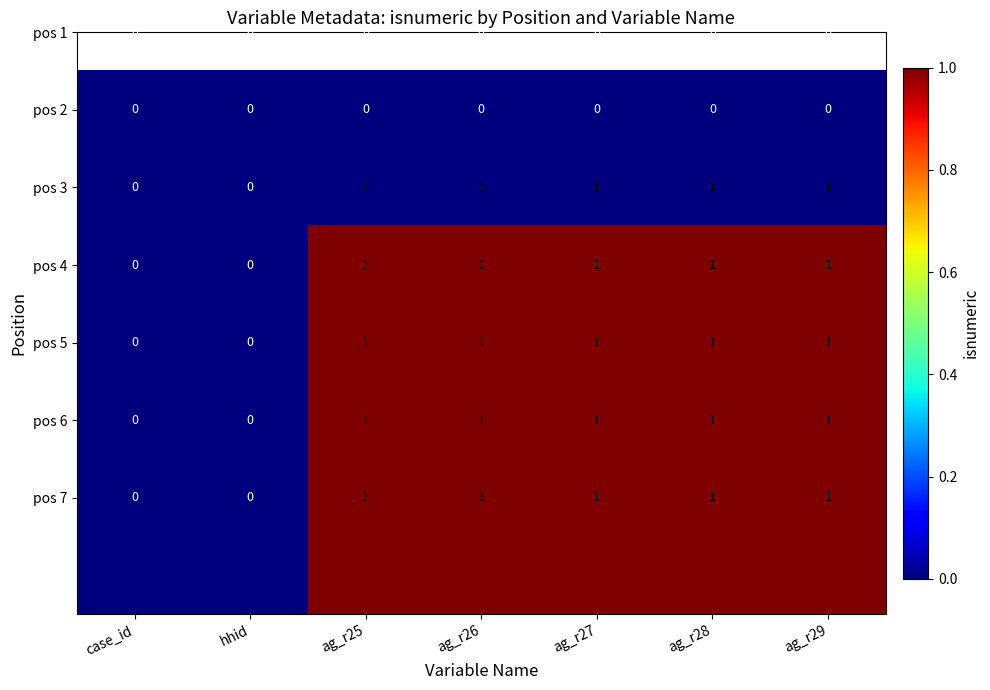

The pos 6 series shows 1 at ag_r27. True or false?

True